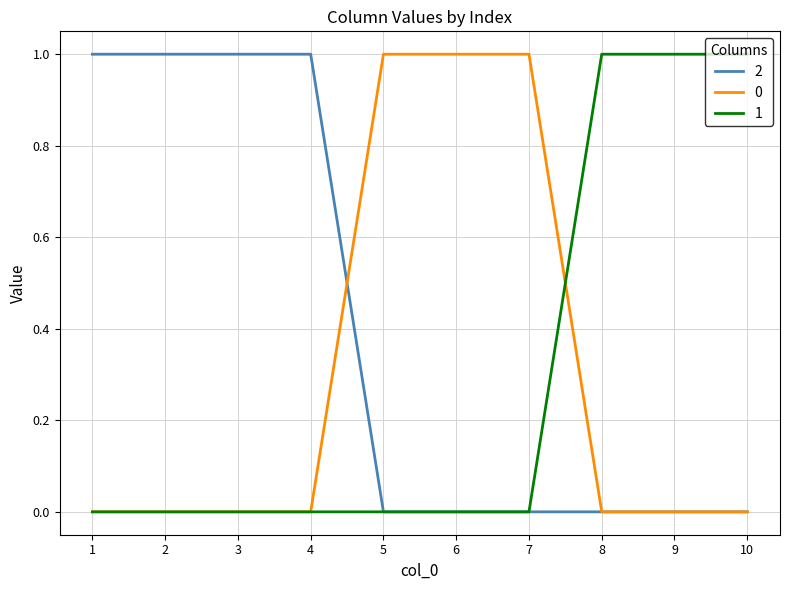

How many 0 values are between 0 and 1?

10